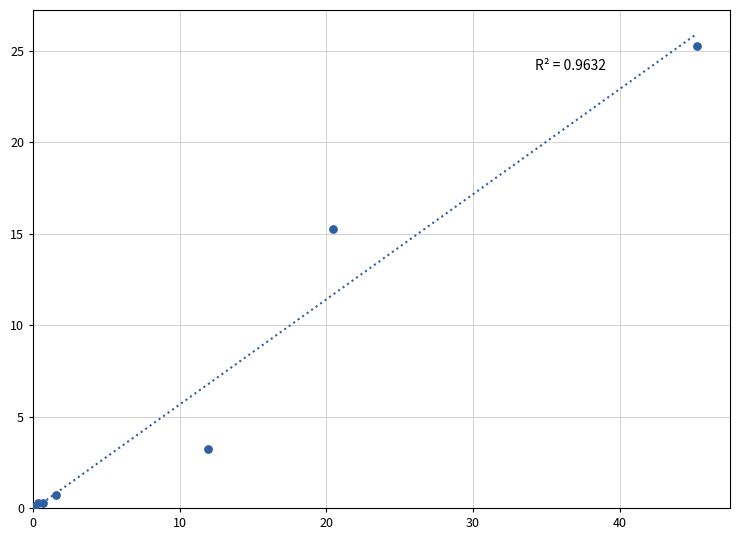

What Y value in the scatter plot is closest to 12?

15.3